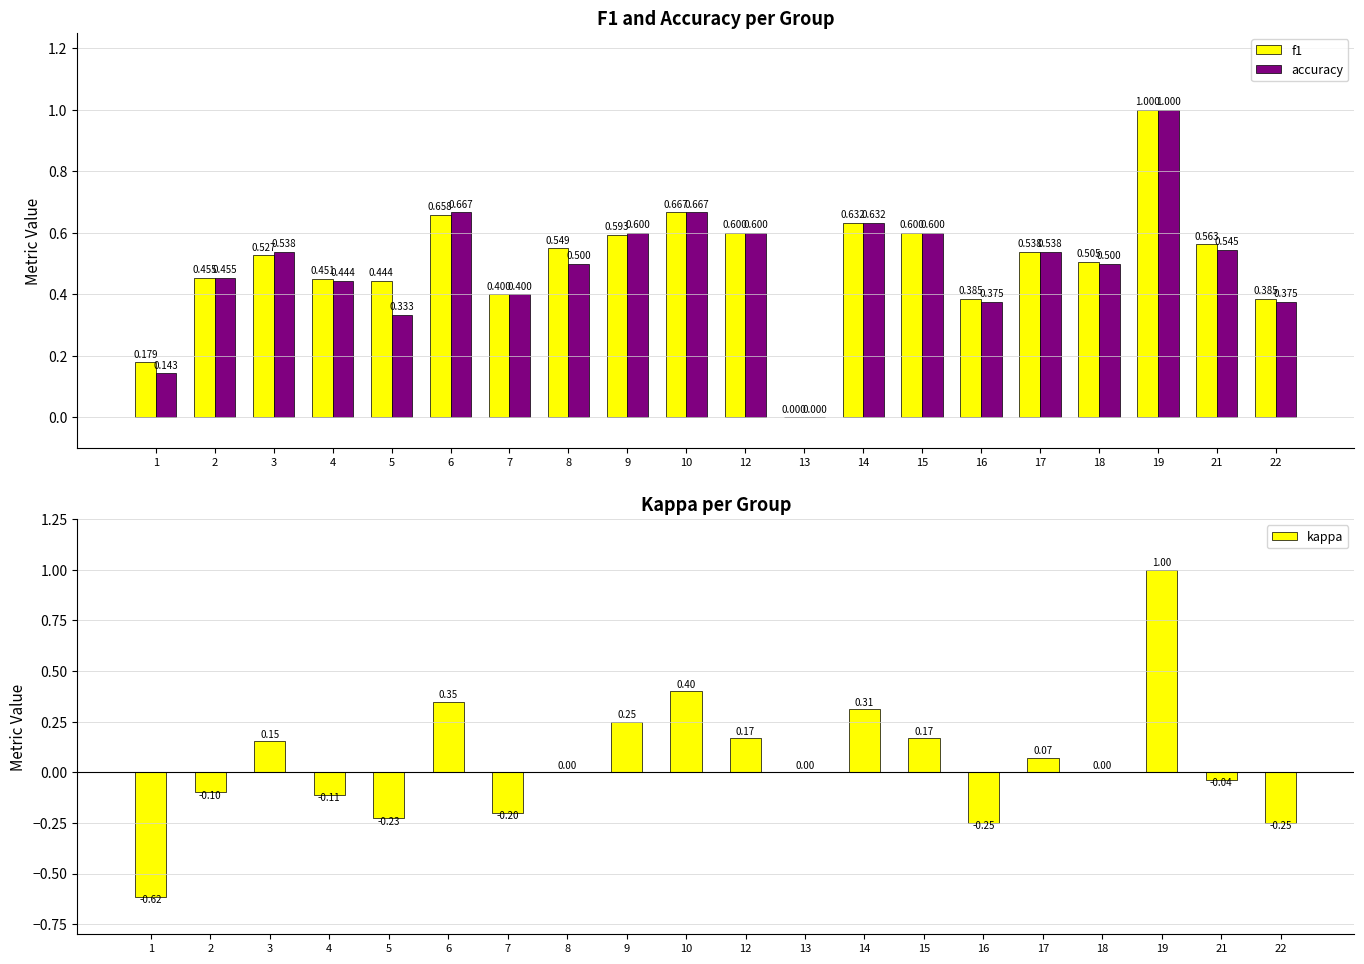

What is the difference between the highest and lowest values at 9?

0.3